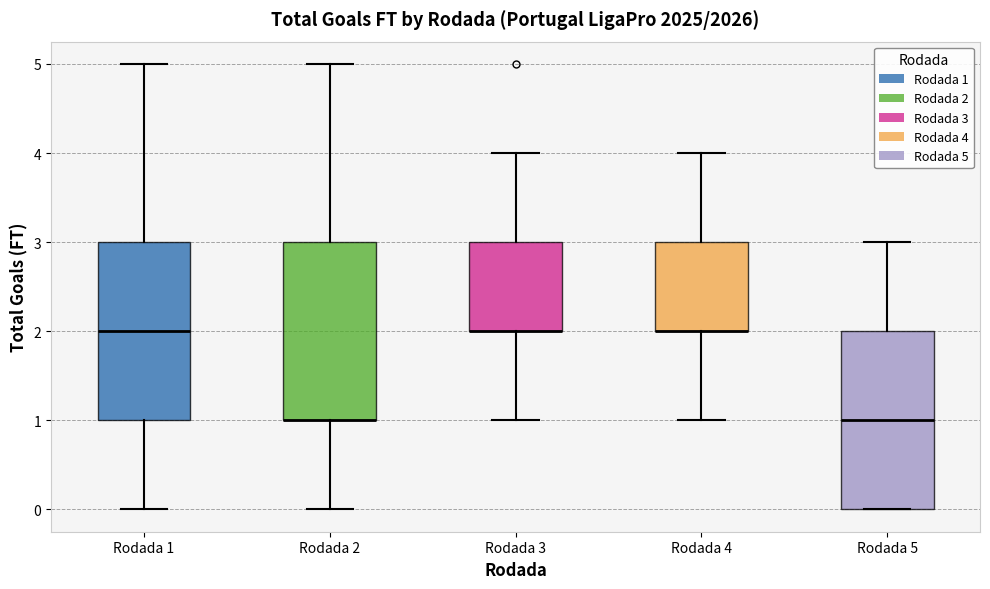

Where is the upper edge of the box for Rodada 5 on the y-axis? The values are not printed on the chart, so give them approximately, as read against the axis.

2